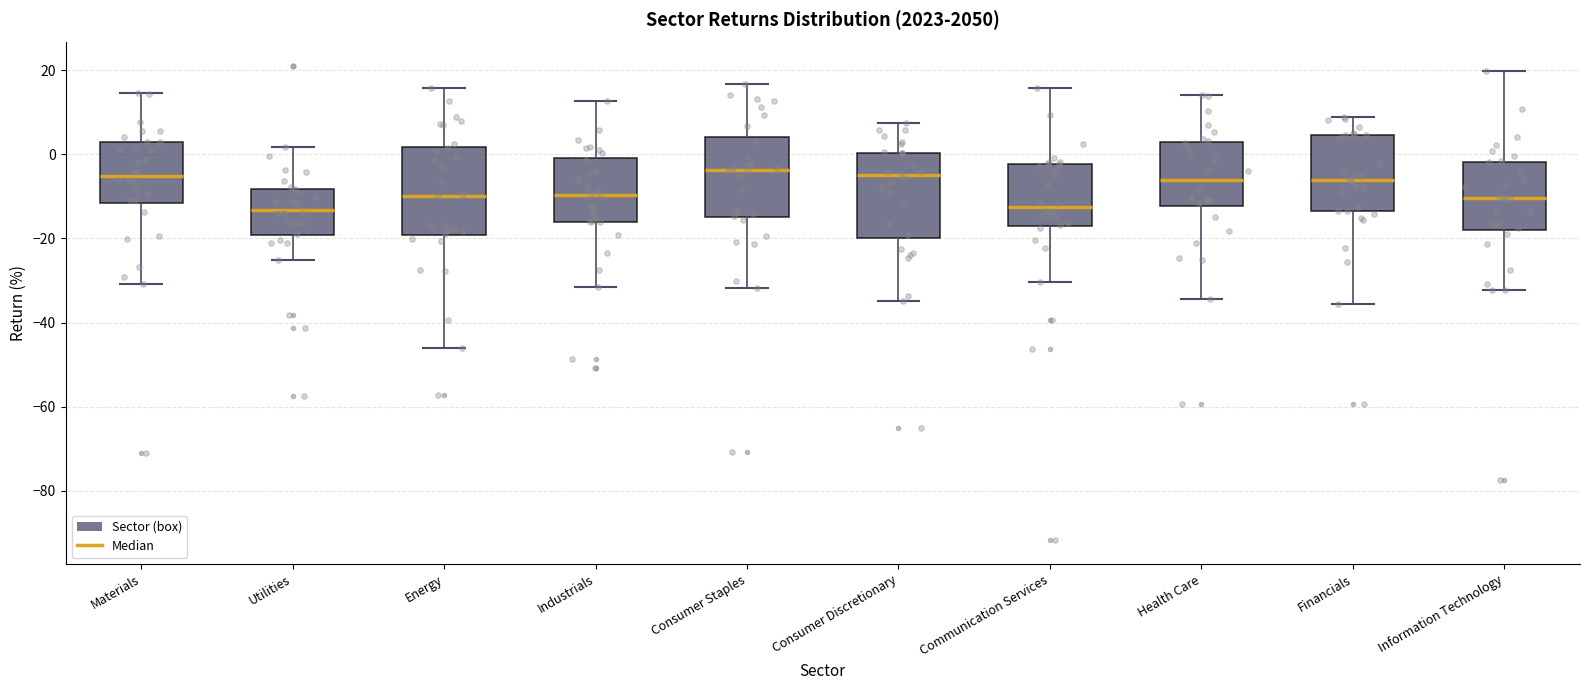

Where does the median line of the box for Information Technology sit on the y-axis? The values are not printed on the chart, so give them approximately, as read against the axis.

-10